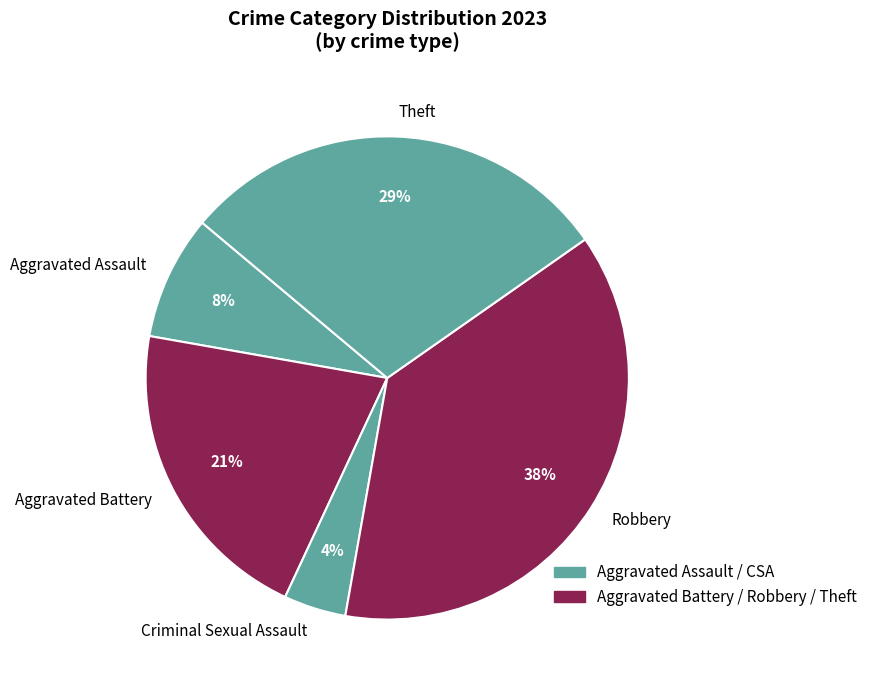

Which slice is the largest?

Robbery